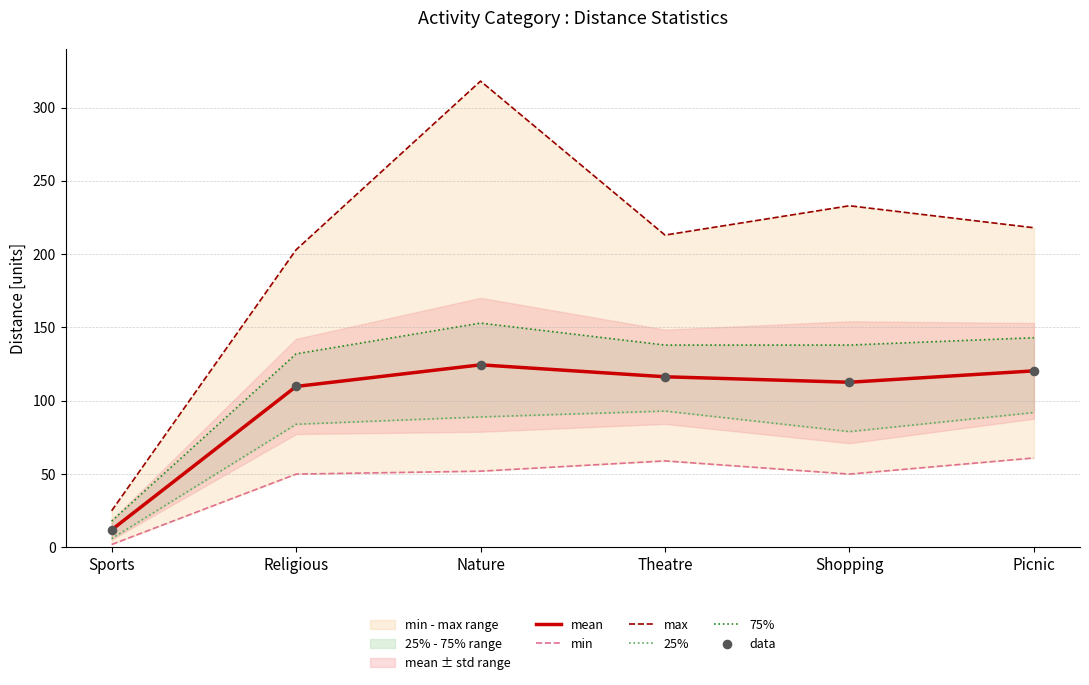

At which category is the sum across all series the highest?

Nature